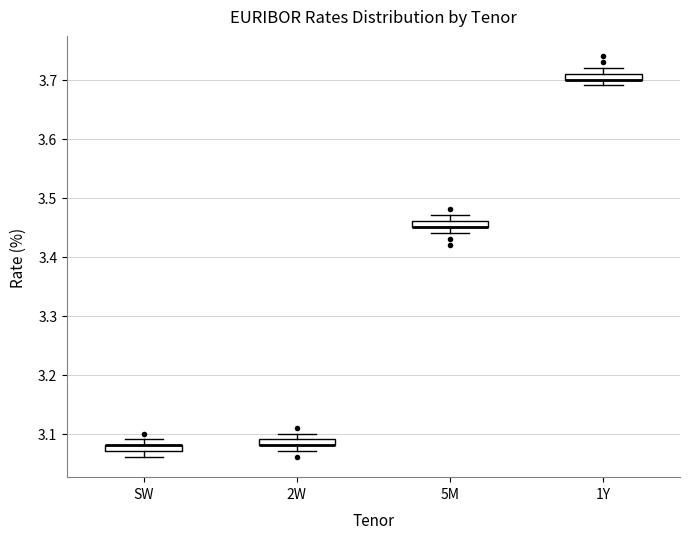

Where is the lower edge of the box for SW on the y-axis? The values are not printed on the chart, so give them approximately, as read against the axis.

3.07